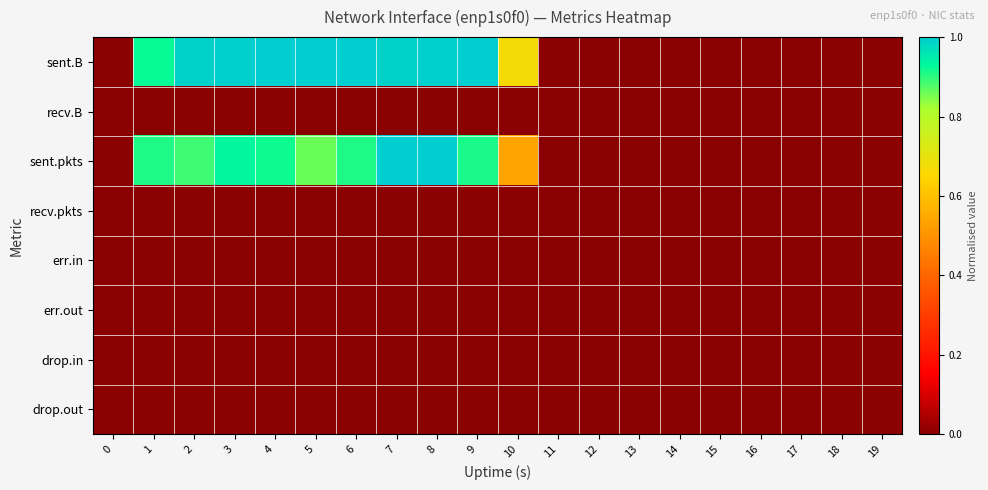

Which series has the largest total across all categories?

sent.B